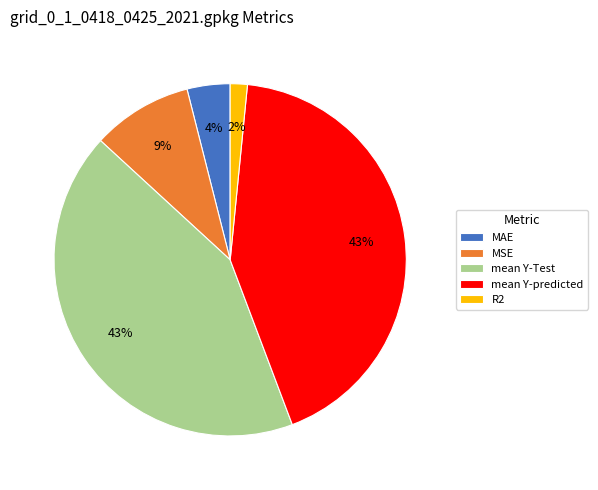

True or false: mean Y-predicted accounts for 43% of the total.

True